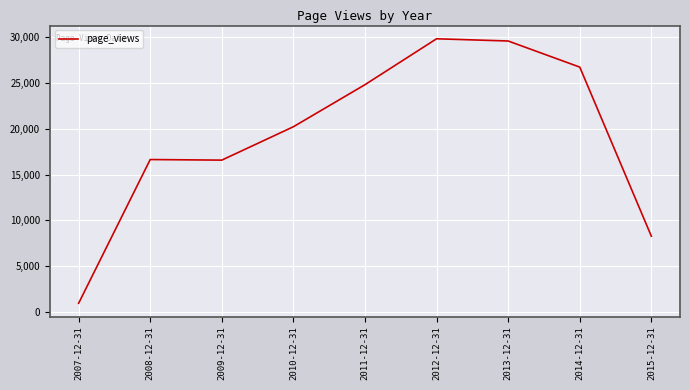

Which has a higher value, 2012-12-31 or 2009-12-31?

2012-12-31